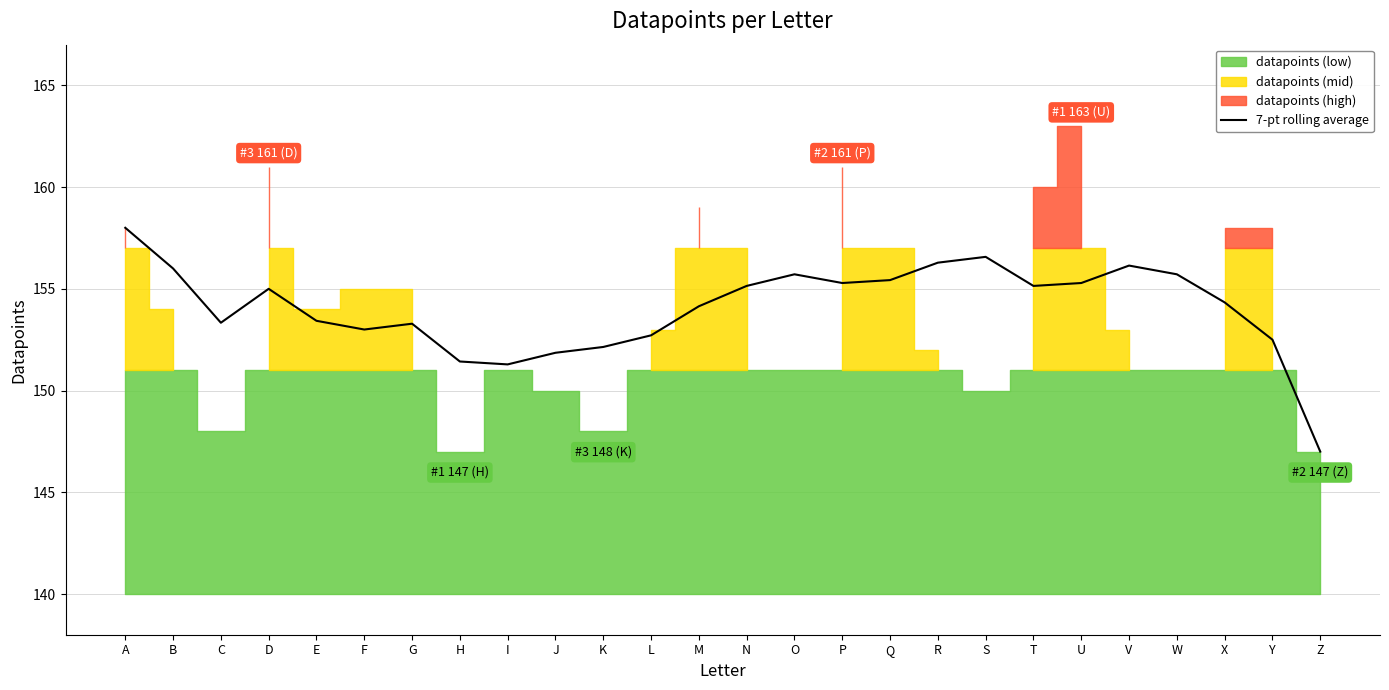

What is the value of the 4th point from the left?

155.0